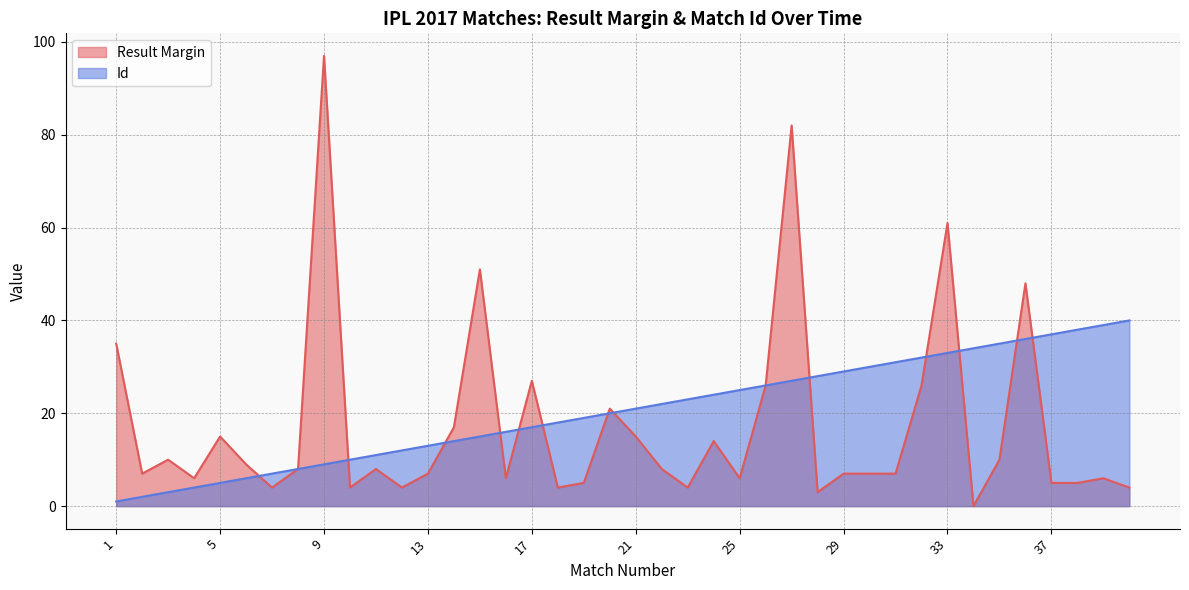

Between 21 and 24, which is larger?

21